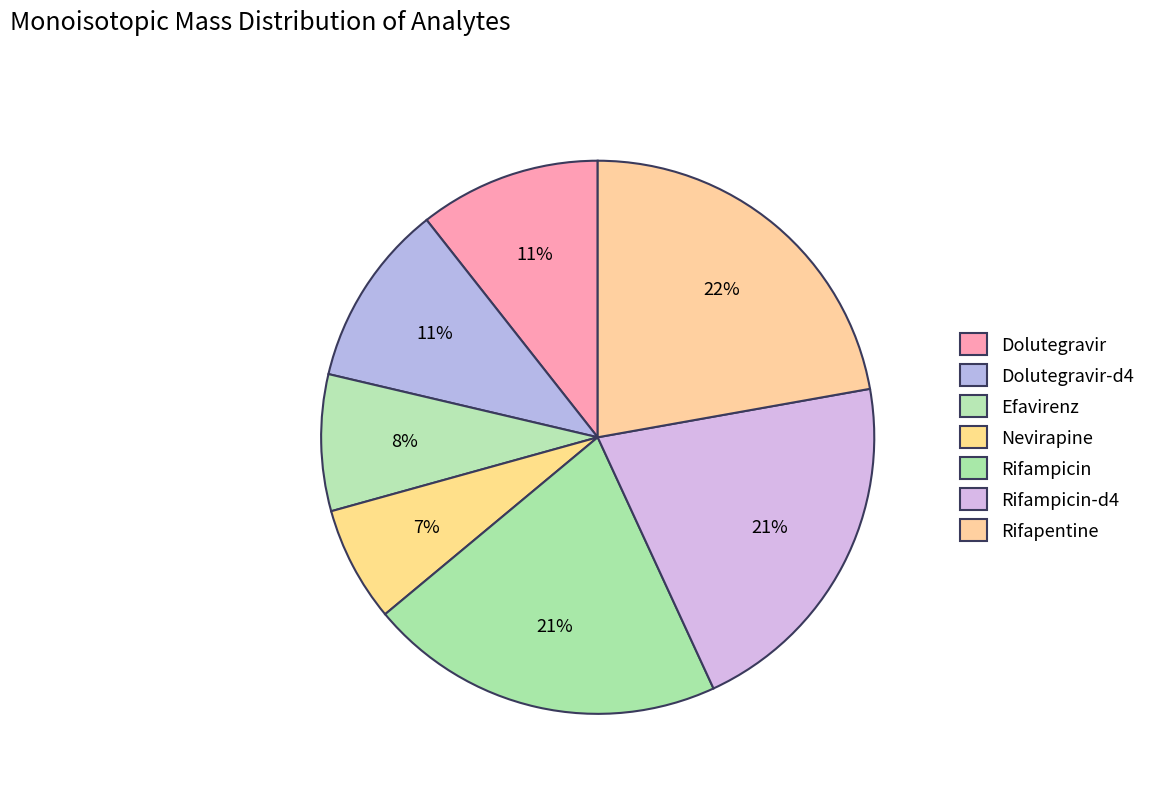

Count the number of slices in the pie.

7